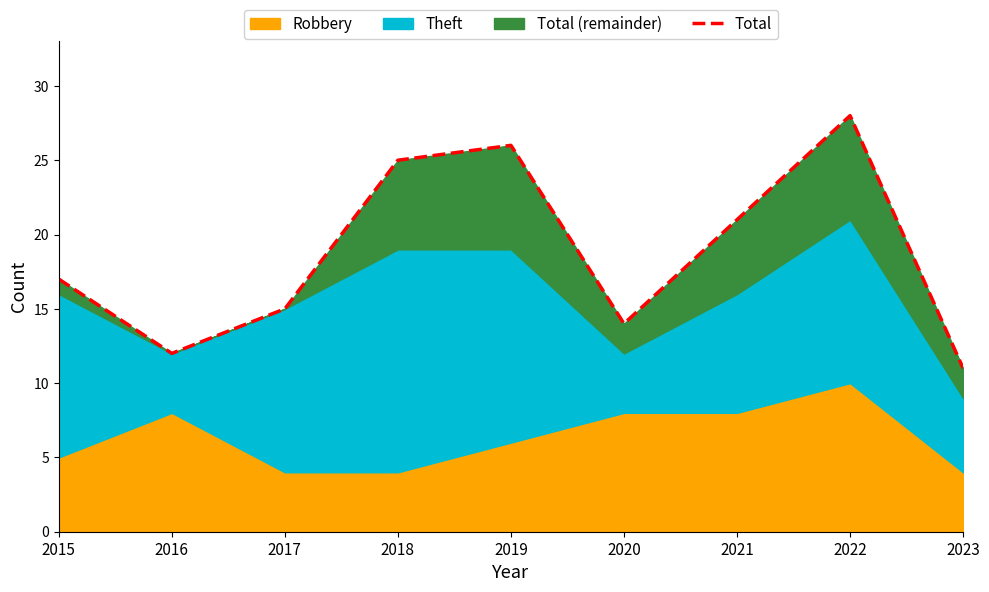

Where is the data nearest to the value 19?

2015